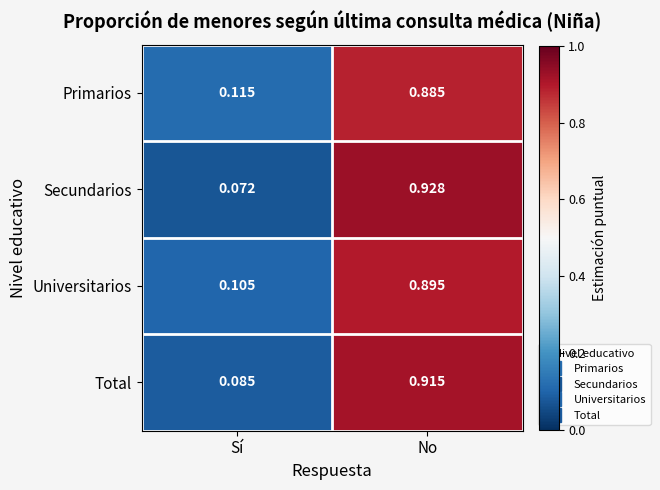

Between Sí and No, which series saw the biggest shift?

Secundarios